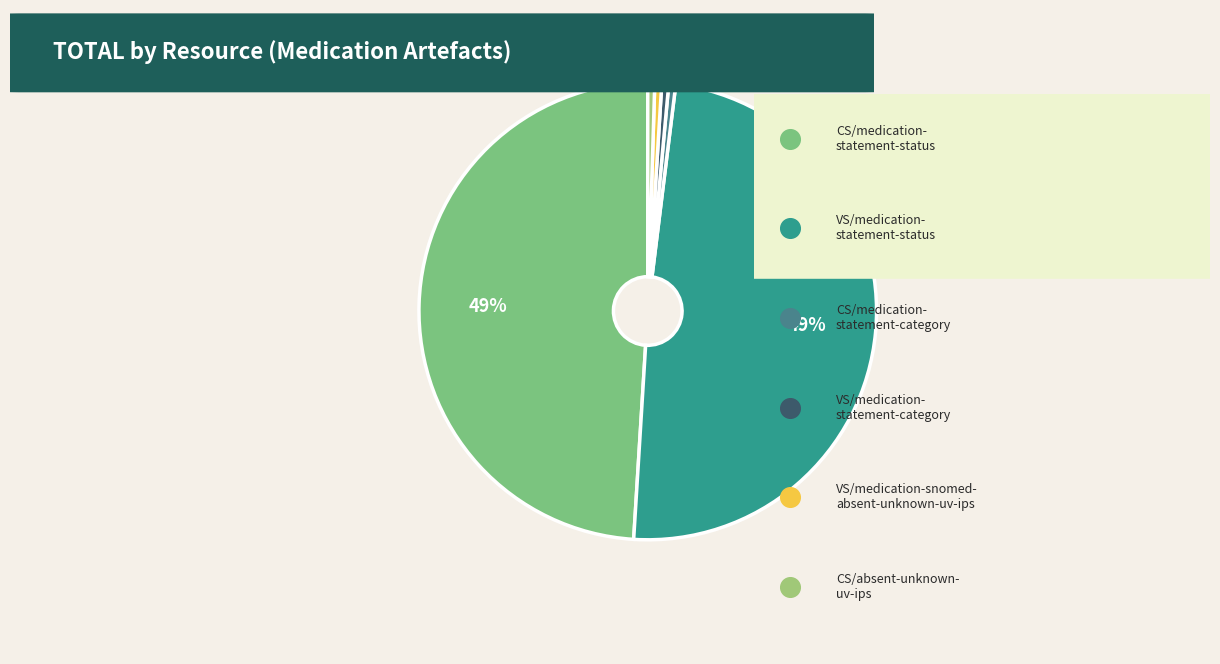

To the nearest percent, what is the average slice percentage?

17%